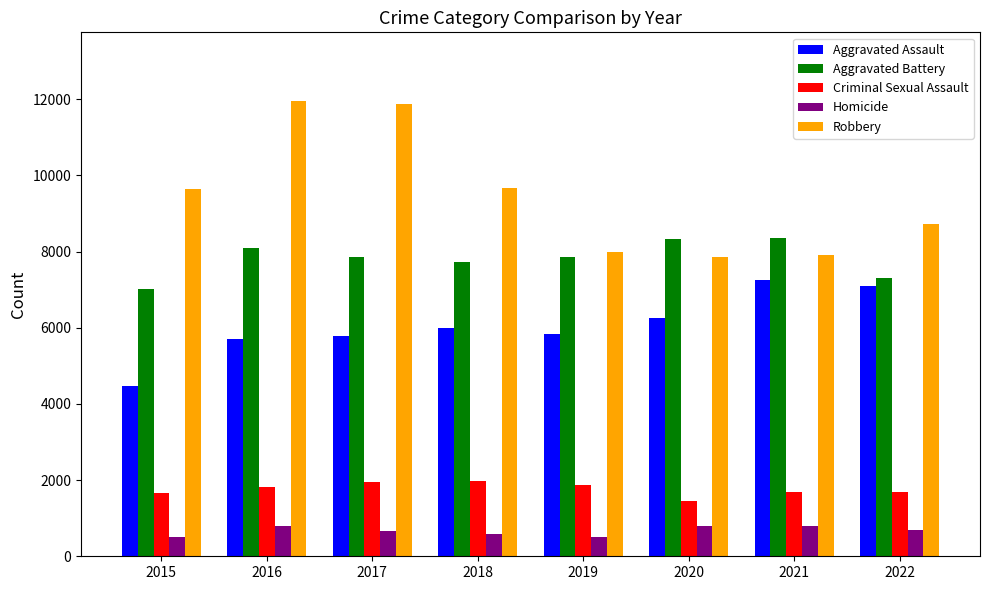

How many bars are there in total?

40